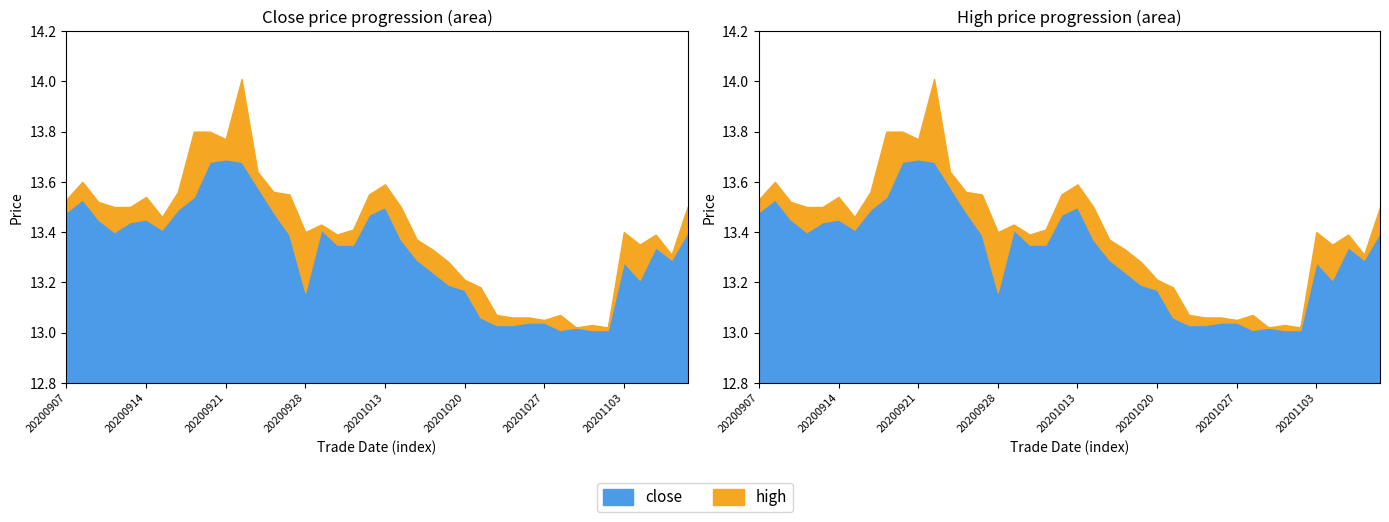

True or false: close and high intersect in this chart.

False